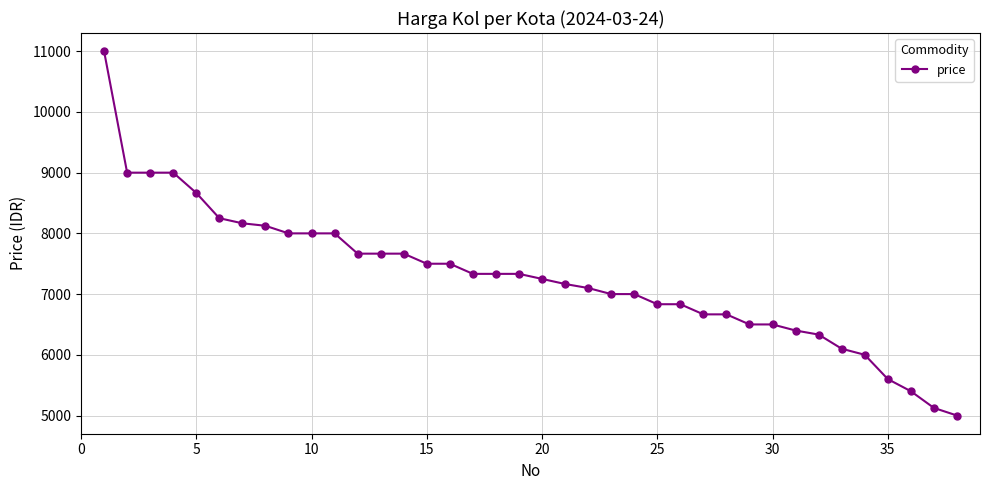

What is the smallest value displayed?

5000